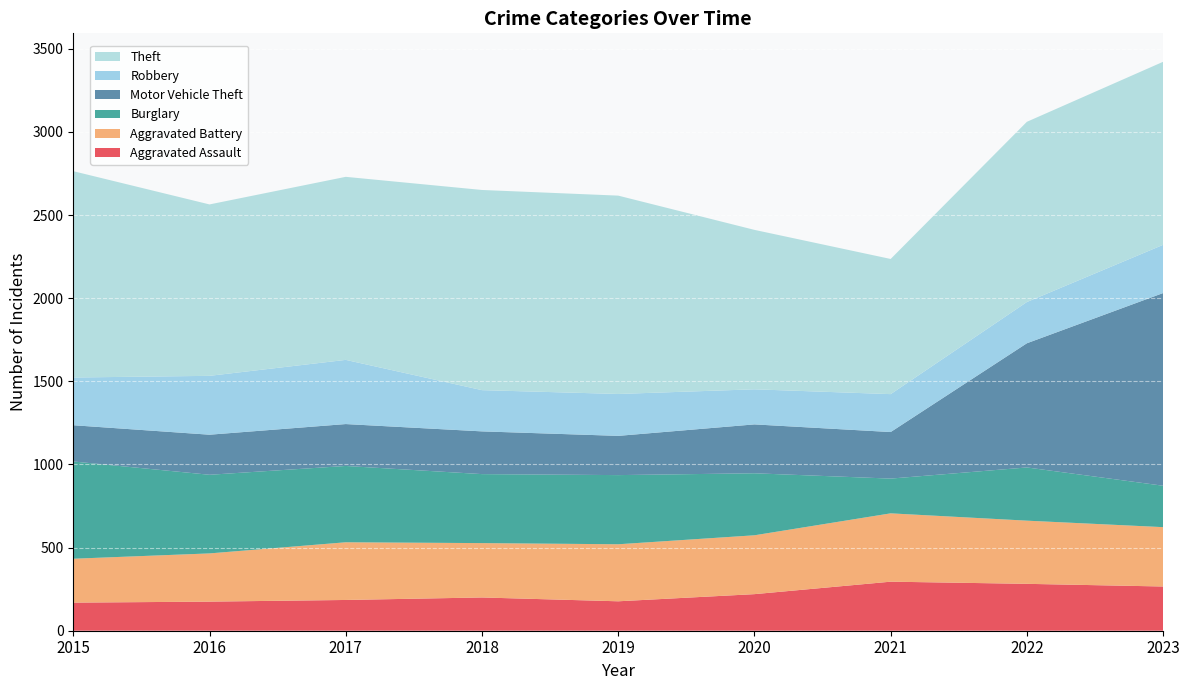

Reading right to left, extract all data points from this chart.

Aggravated Assault: 2023=266	2022=282	2021=295	2020=220	2019=177	2018=200	2017=185	2016=175	2015=169
Aggravated Battery: 2023=357	2022=380	2021=411	2020=354	2019=343	2018=327	2017=347	2016=290	2015=264
Burglary: 2023=249	2022=320	2021=209	2020=373	2019=416	2018=415	2017=459	2016=473	2015=585
Motor Vehicle Theft: 2023=1159	2022=747	2021=280	2020=294	2019=236	2018=257	2017=252	2016=241	2015=218
Robbery: 2023=290	2022=248	2021=228	2020=211	2019=252	2018=248	2017=386	2016=354	2015=287
Theft: 2023=1101	2022=1084	2021=813	2020=959	2019=1193	2018=1204	2017=1101	2016=1031	2015=1241